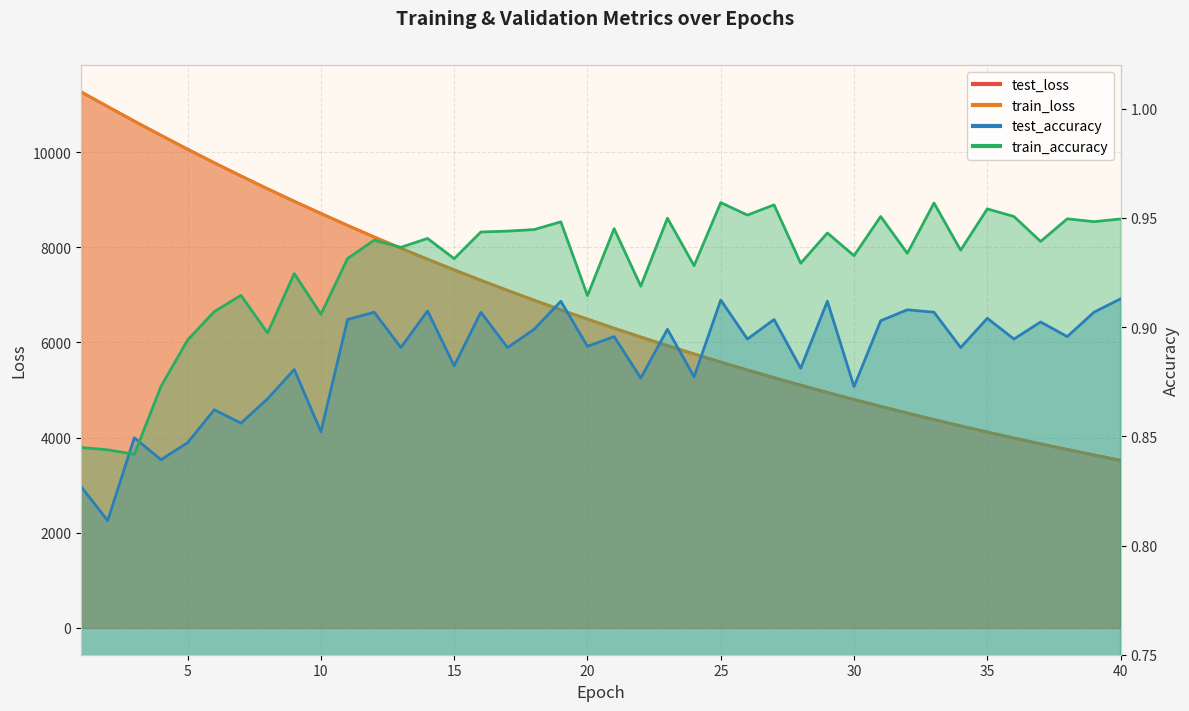

What is the sum of all train_loss values?

269736.7